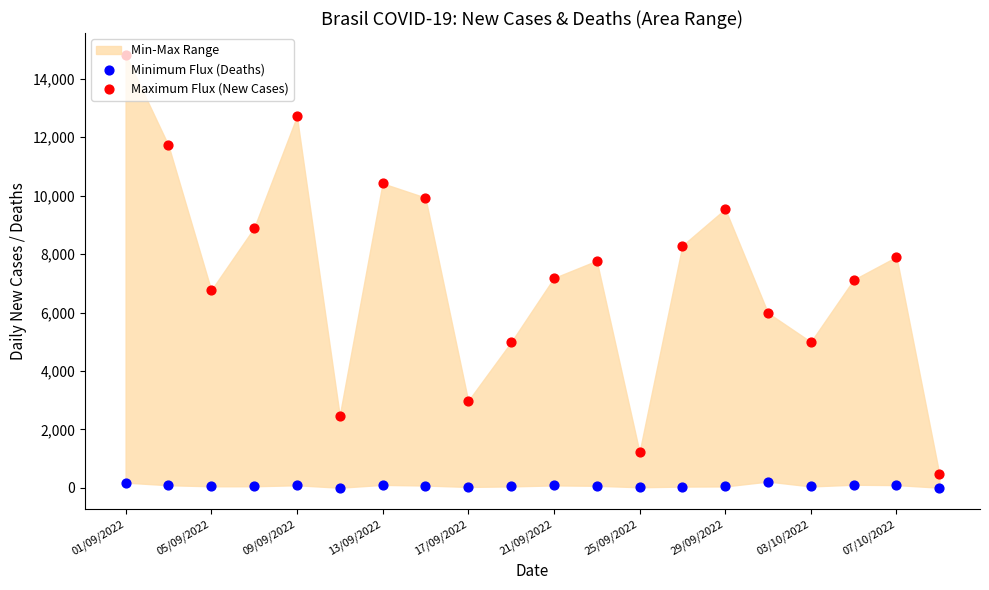

Which series reaches the maximum Y coordinate?

Maximum Flux (New Cases)